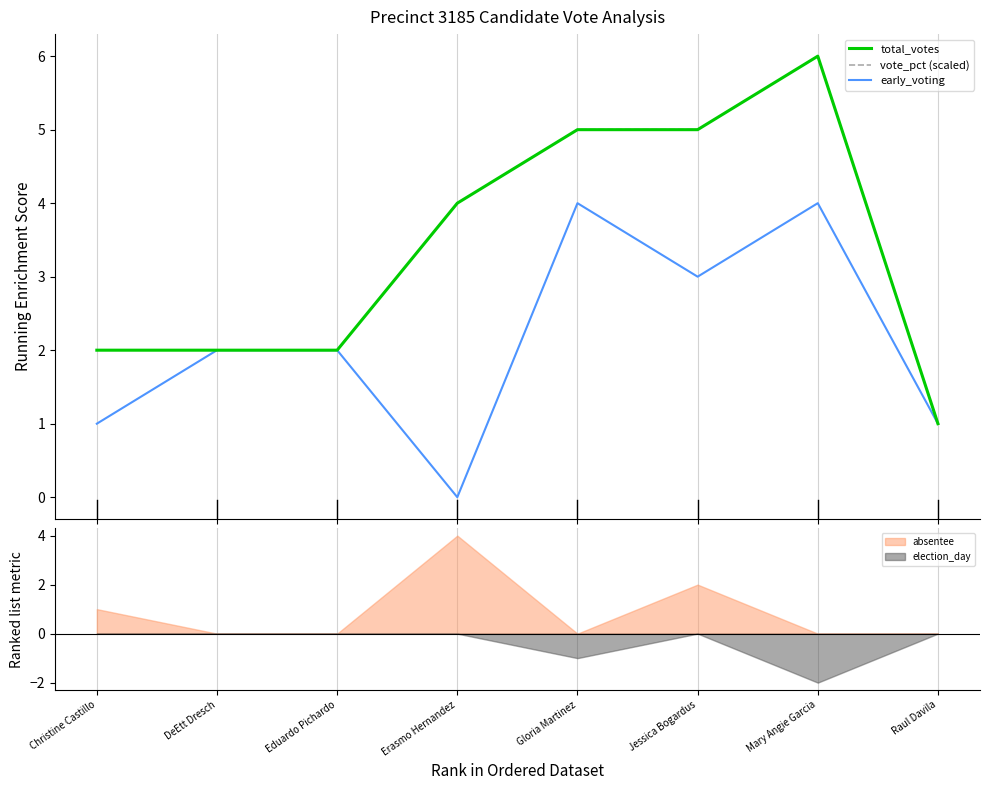

What is the difference between the maximum and minimum values in the early_voting series?

4.0